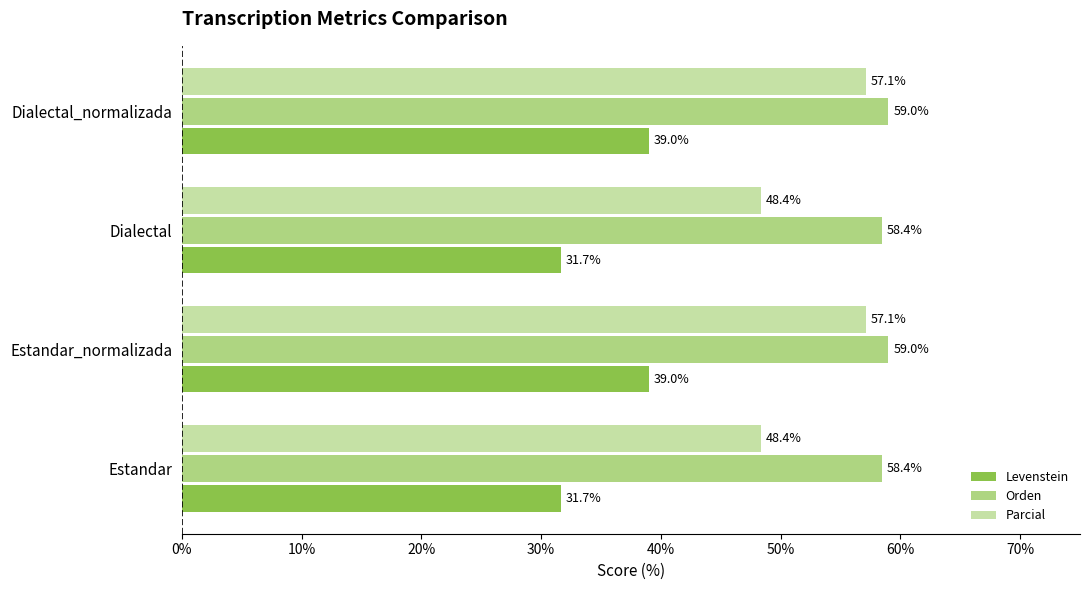

The Levenstein series shows 54.2 at Dialectal. True or false?

False